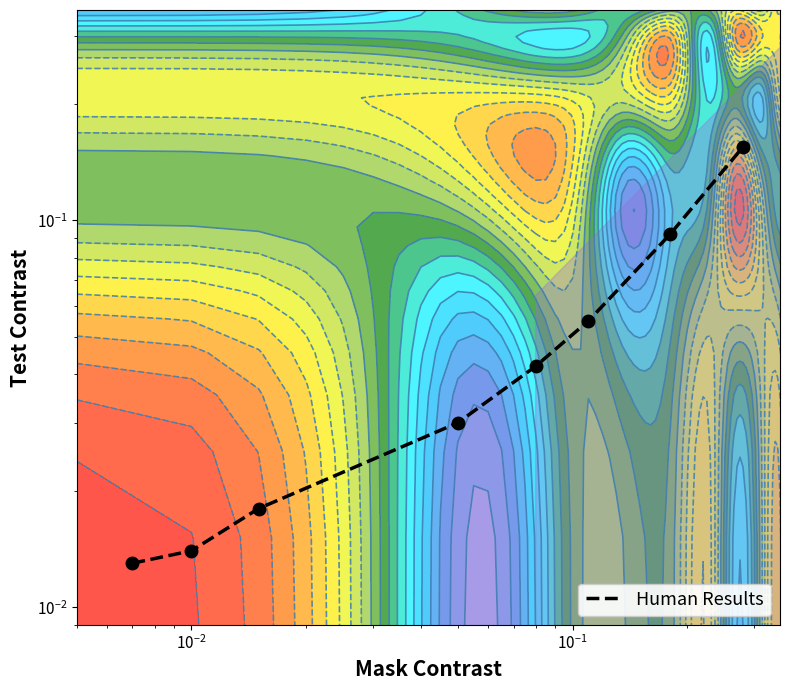

What is the greatest value displayed?

0.2